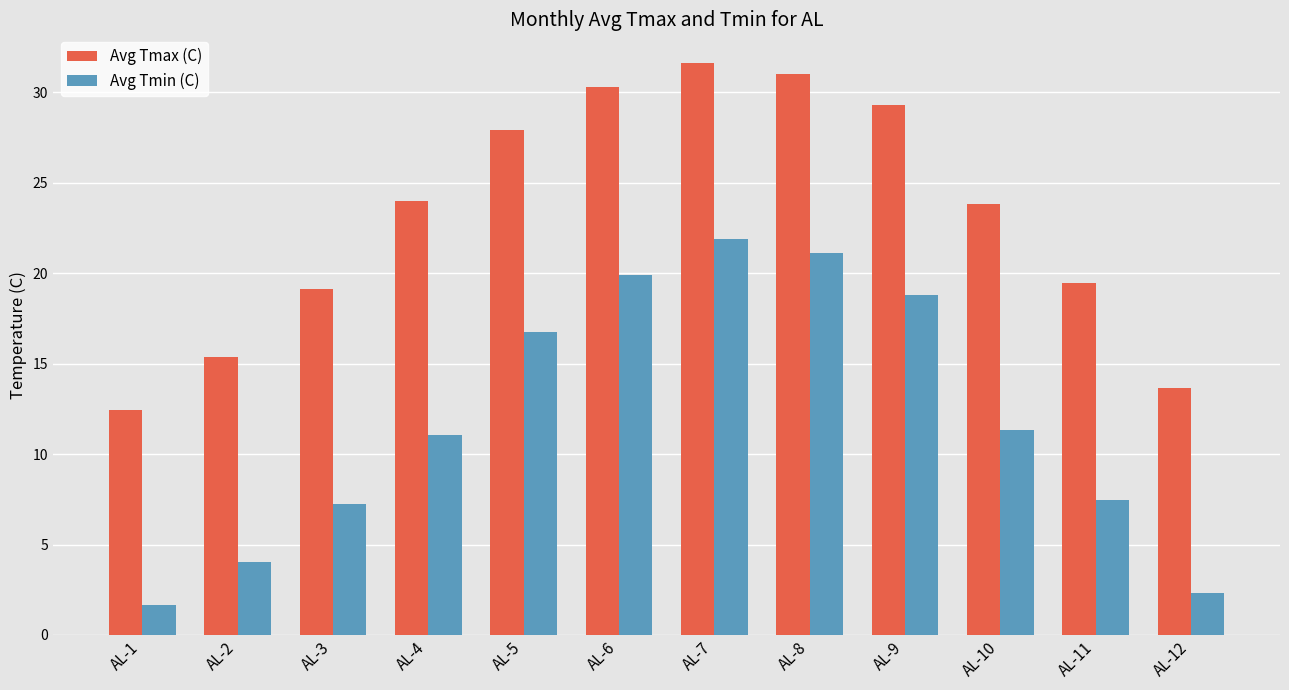

What value does the Avg Tmax (C) series have at AL-5?

27.9